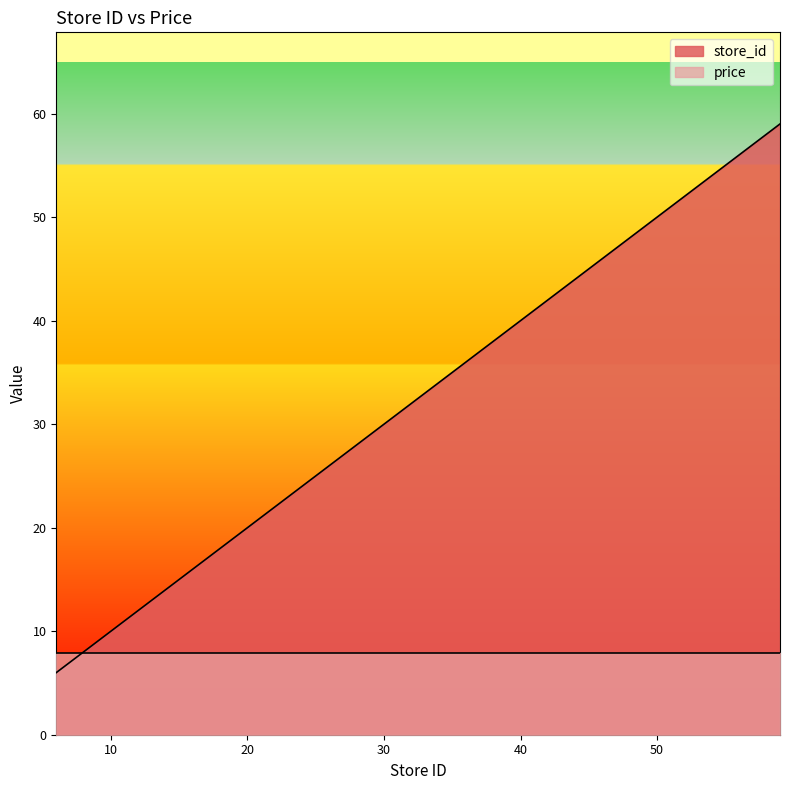

What is the difference between the maximum and second lowest values?

34